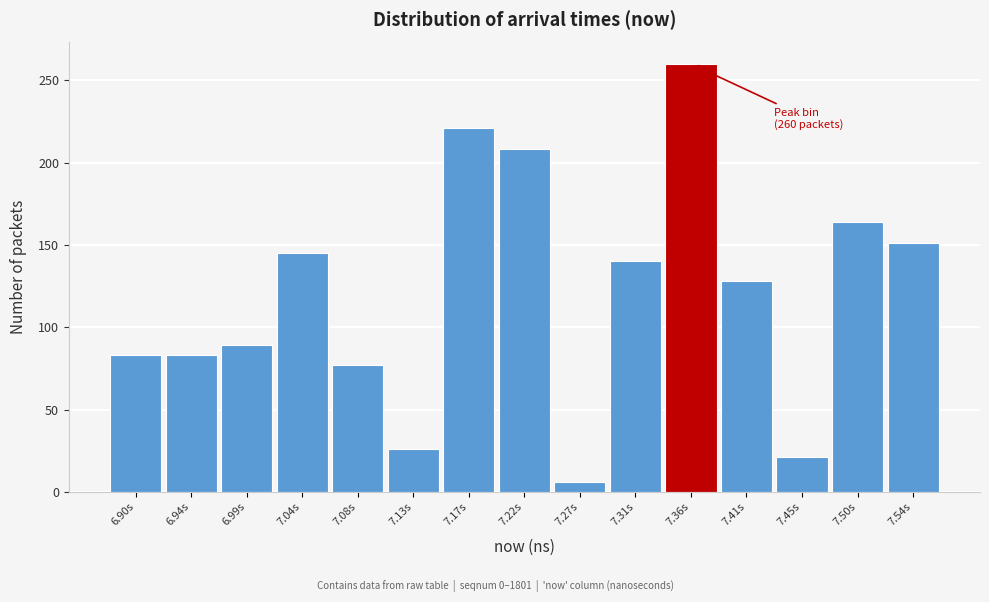

Reading left to right, extract all data points from this chart.

6.90s=83	6.94s=83	6.99s=89	7.04s=145	7.08s=77	7.13s=26	7.17s=221	7.22s=208	7.27s=6	7.31s=140	7.36s=260	7.41s=128	7.45s=21	7.50s=164	7.54s=151